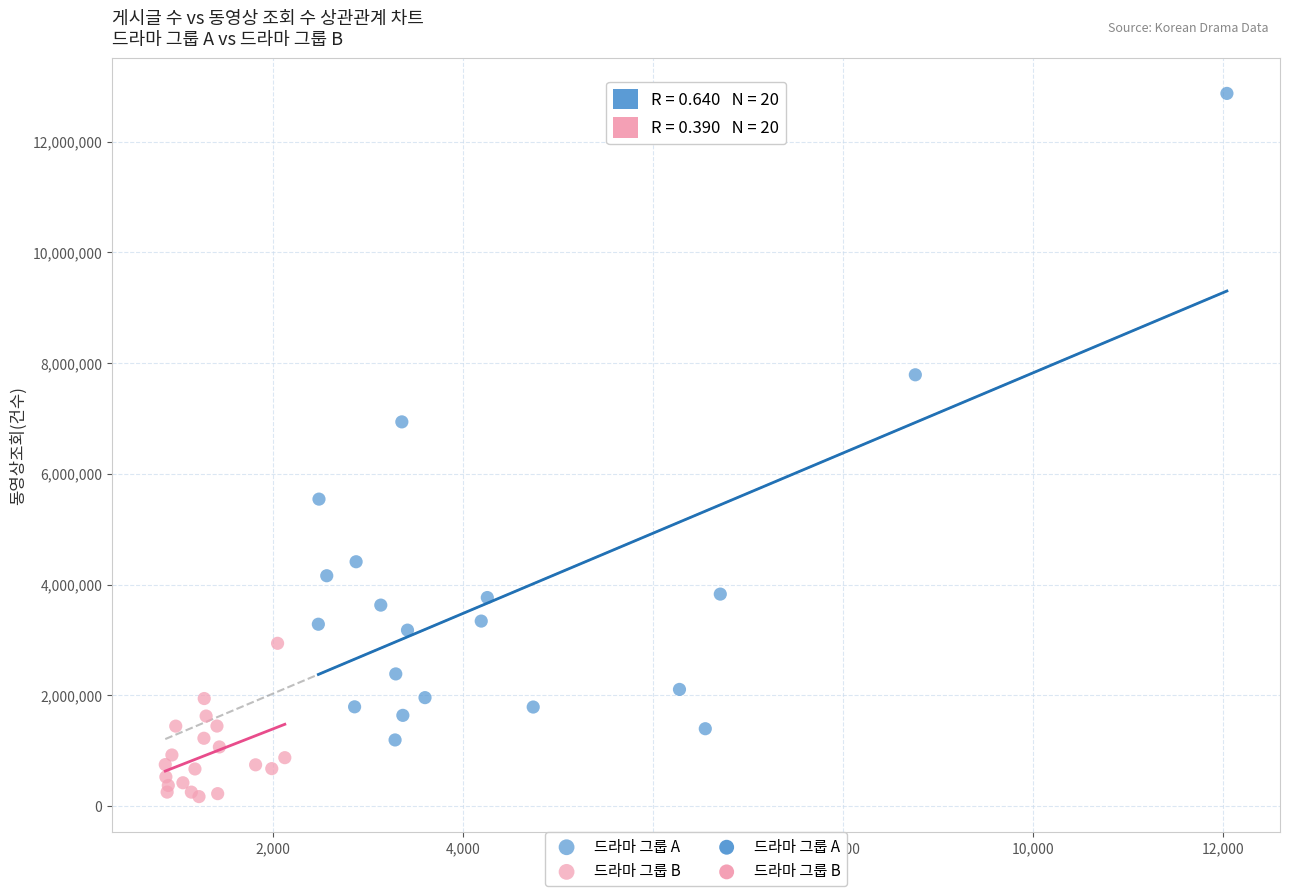

Which series has the widest spread of Y values?

드라마 그룹 A